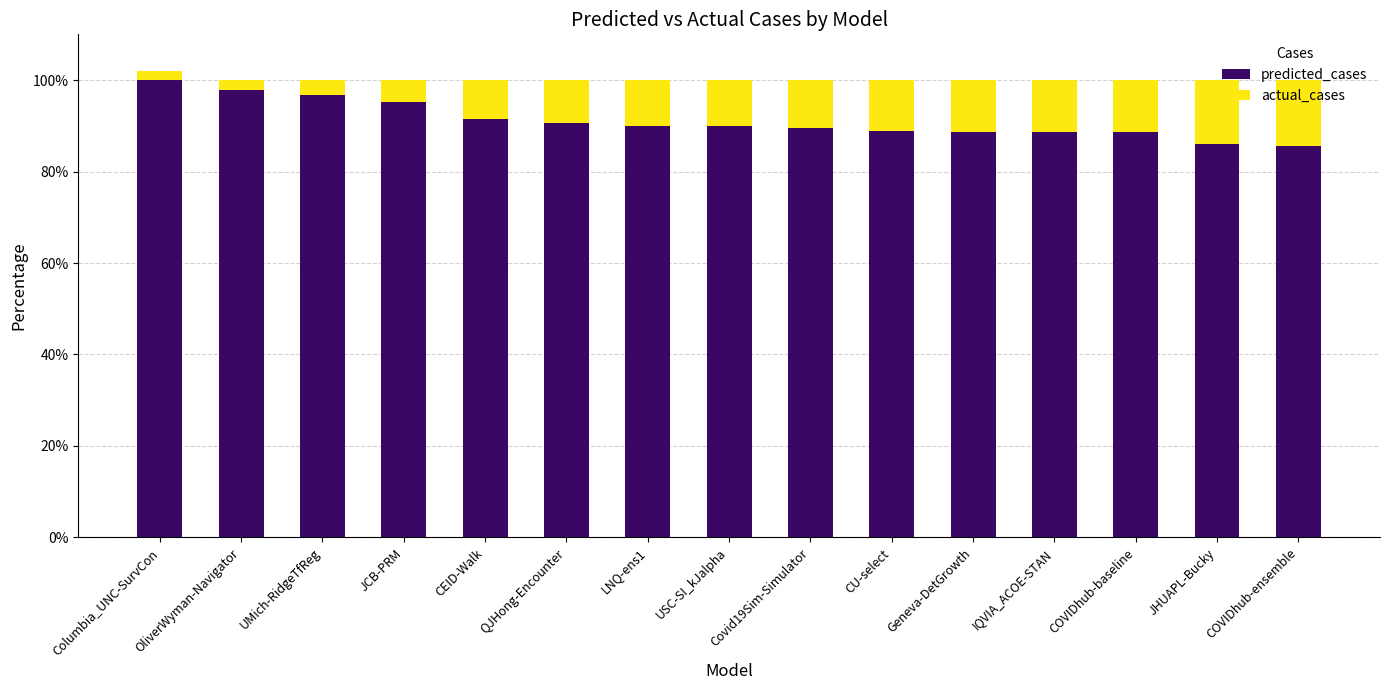

Between Covid19Sim-Simulator and Geneva-DetGrowth, which is larger?

Covid19Sim-Simulator